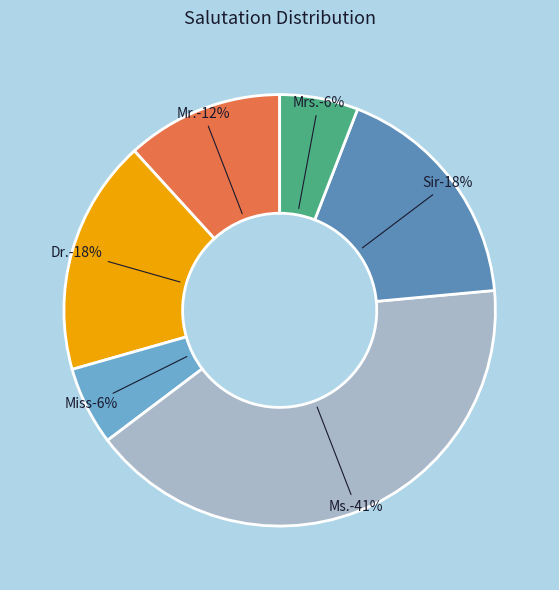

What portion of the pie excludes Dr.?

82.4%